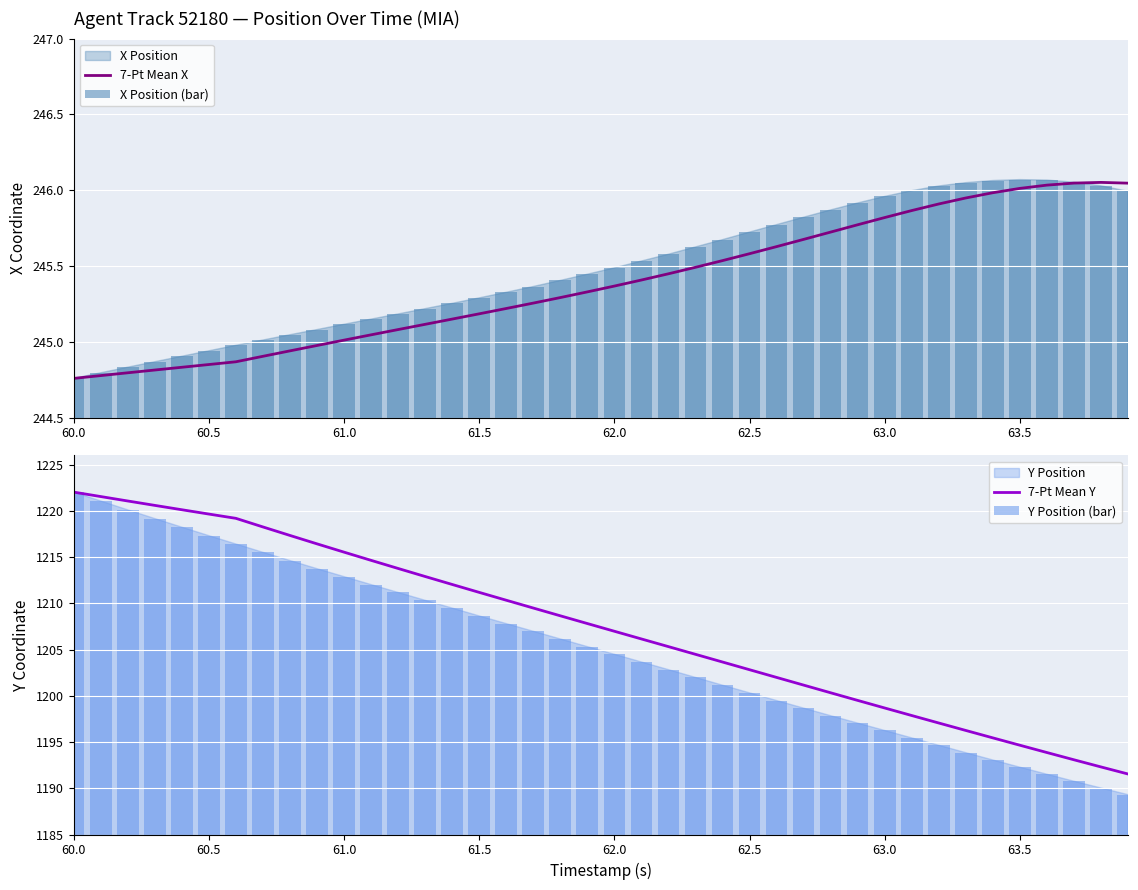

At how many categories does at least one series exceed 1097?

40